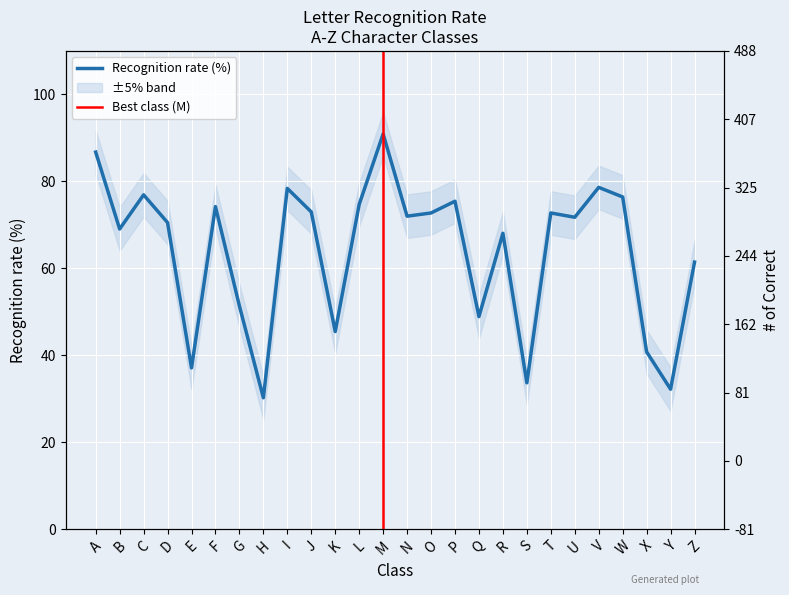

Read the value at U.

71.7